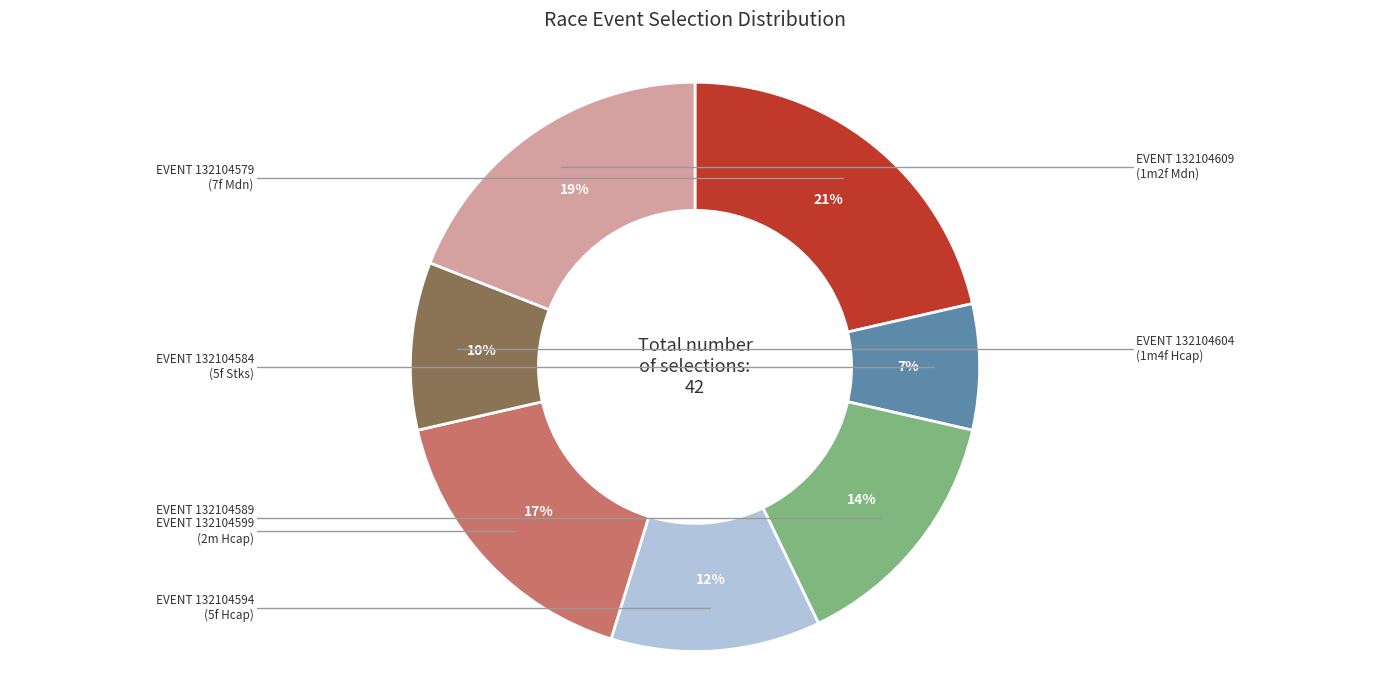

Count the number of slices in the pie.

7